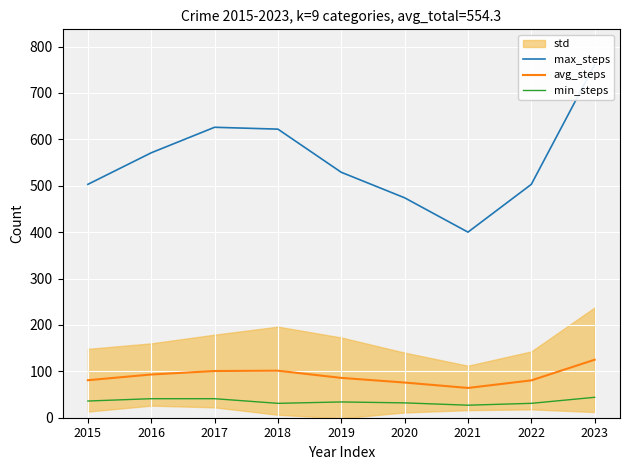

True or false: min_steps and max_steps cross at least once.

False